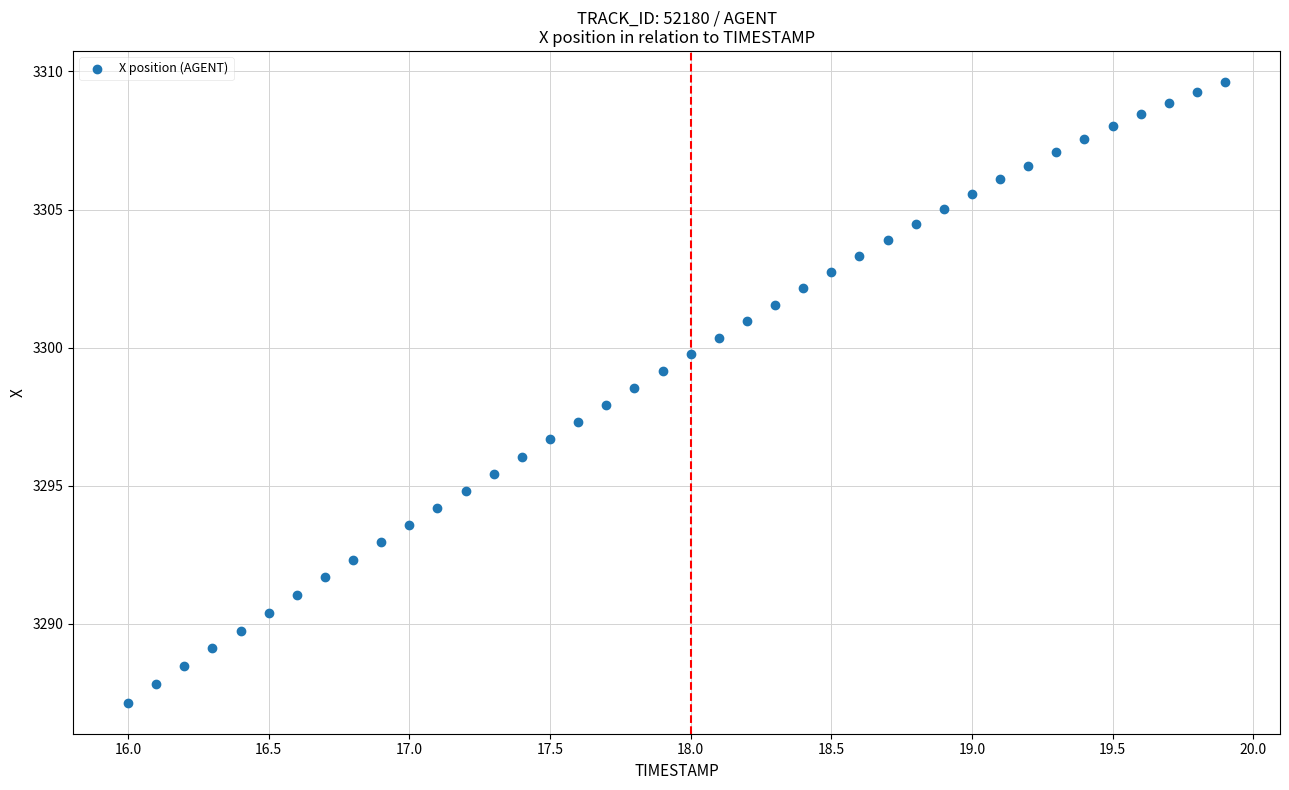

What is the range of Y values (max minus min)?

22.5